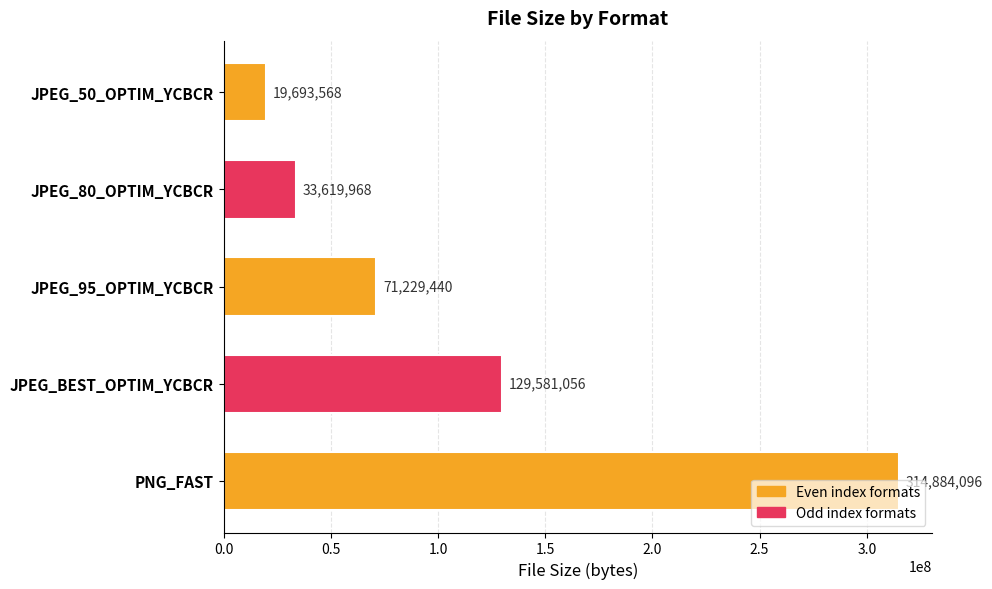

Count the number of data series in this chart.

1